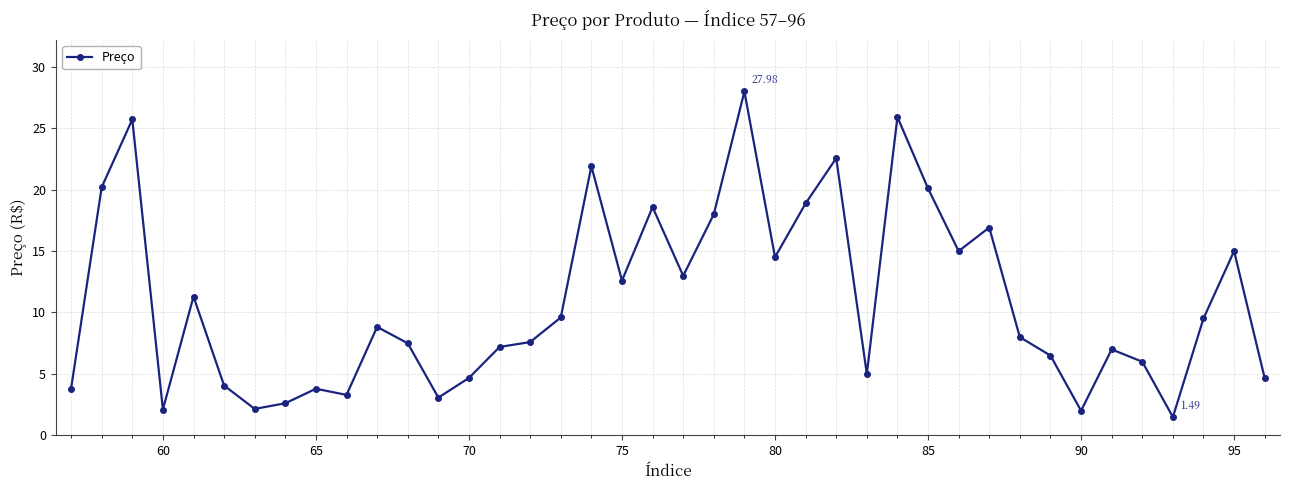

Does the chart display data point markers on the line(s)?

Yes